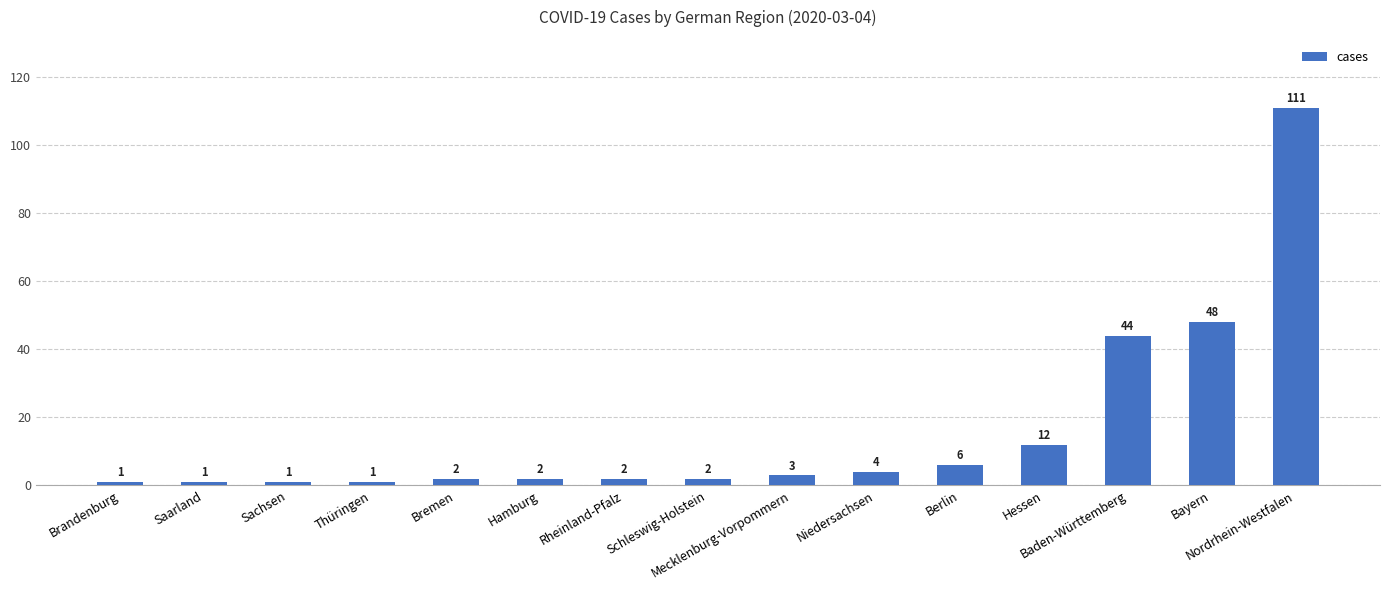

What is the sum of all values?

240